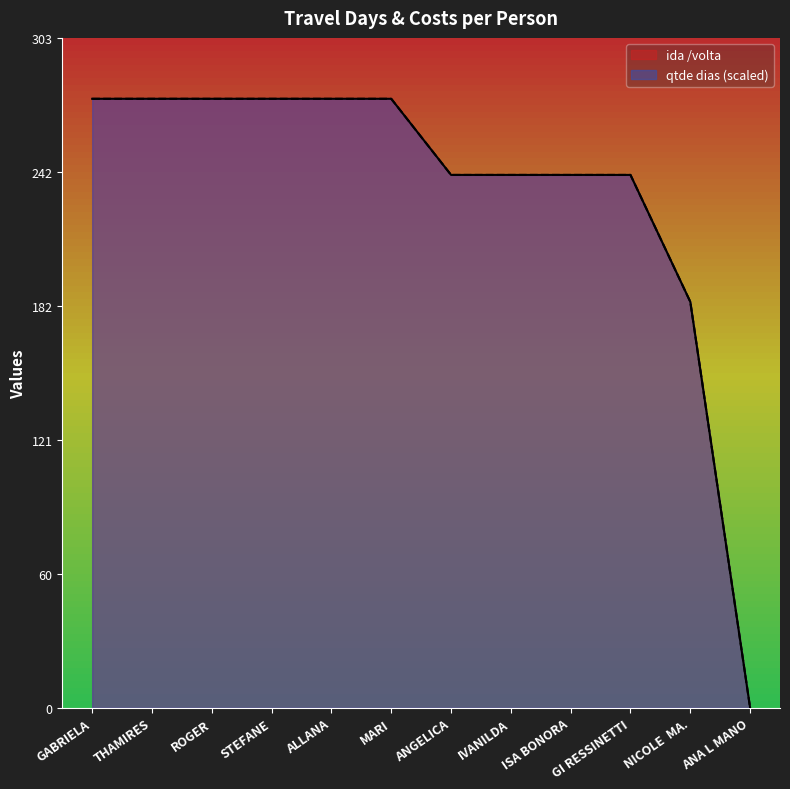

Does the chart have visible grid lines?

No